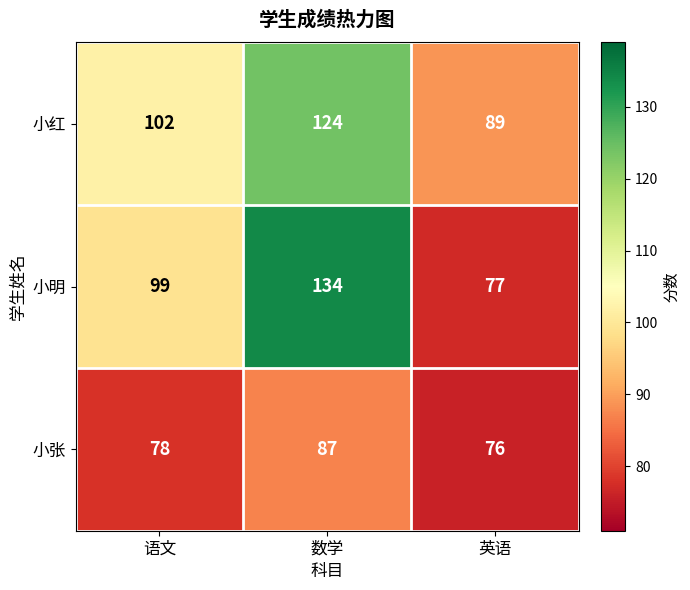

The value of 小张 at 英语 is 114. True or false?

False